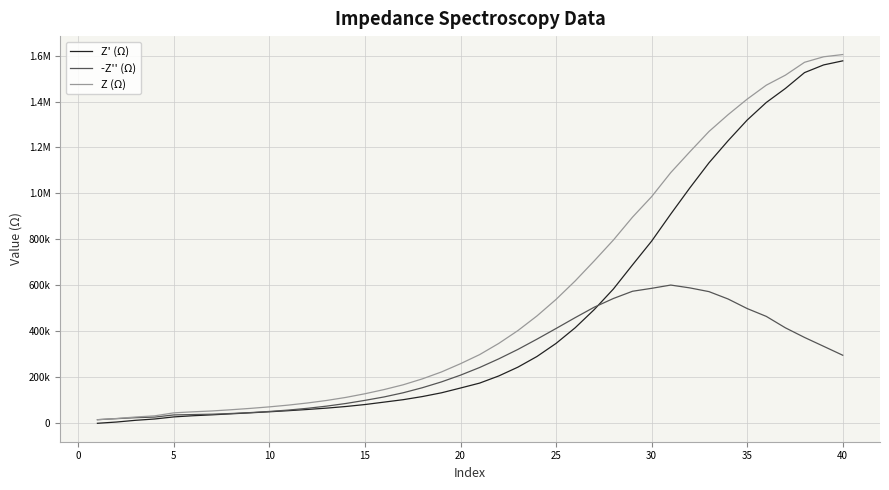

Is this an area chart (filled region under the line)?

No